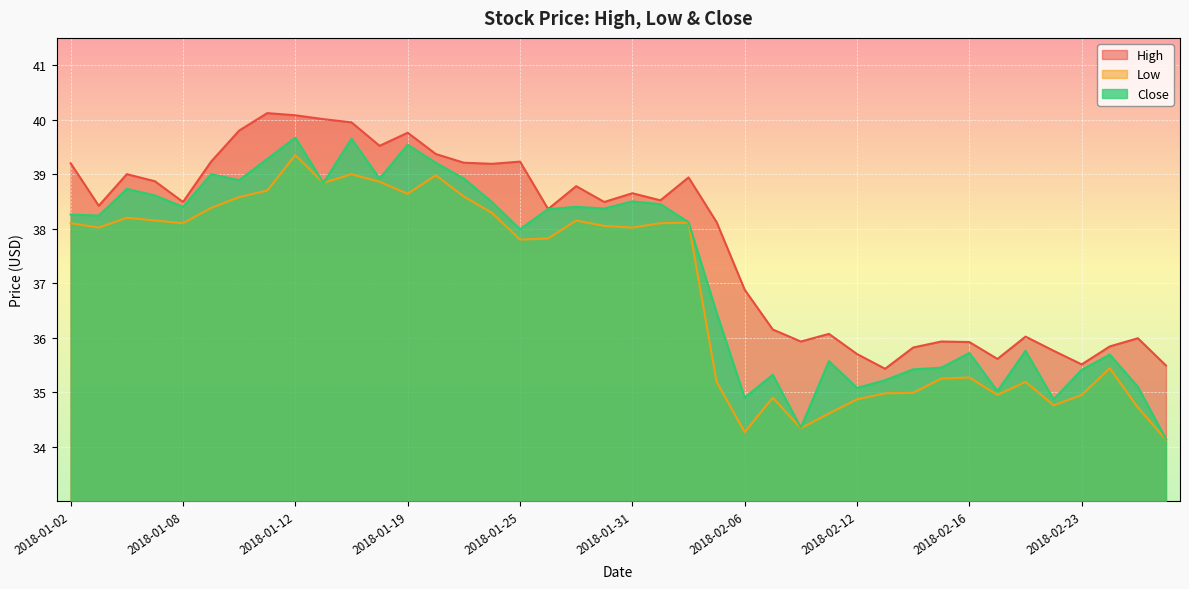

How many values in the Close series are below 38?

18